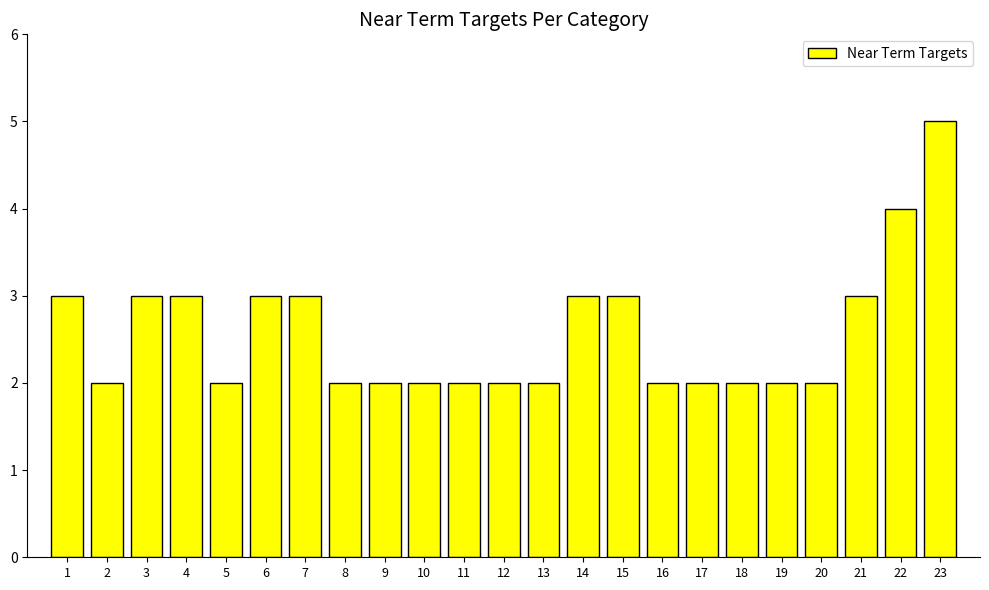

What is the ratio of the value at 18 to the value at 13?

1.0